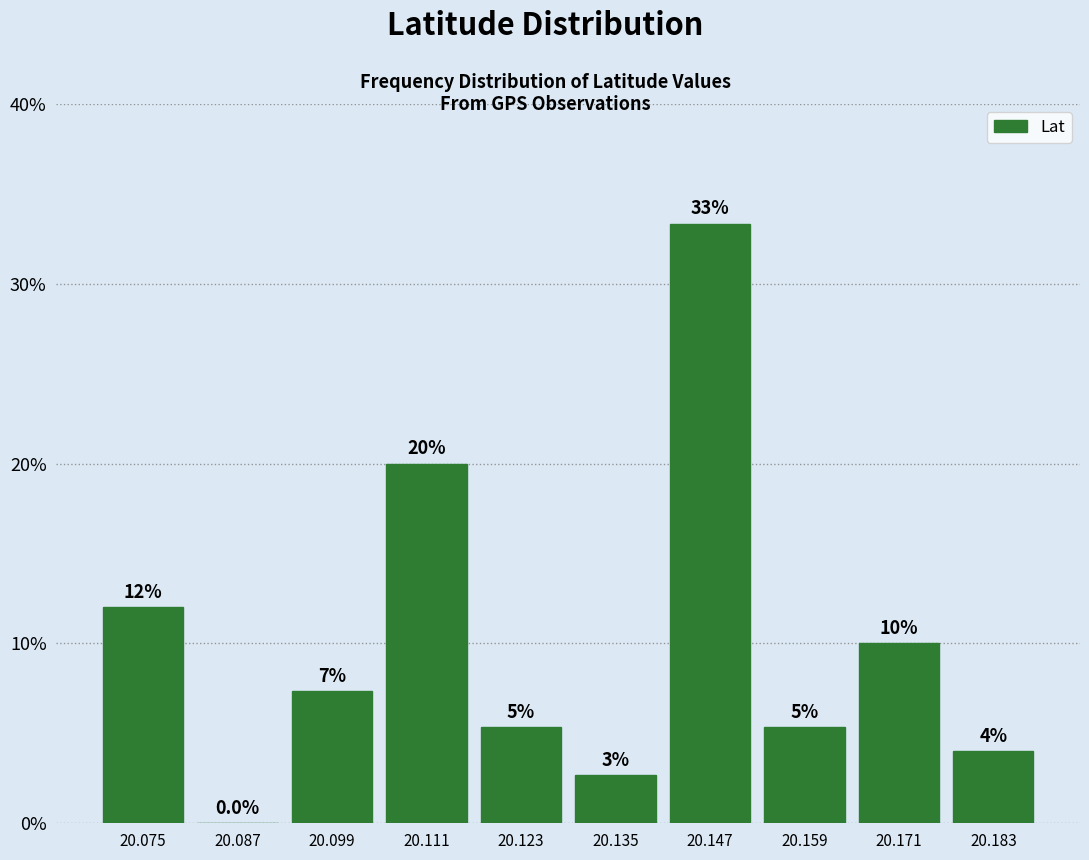

Which range on the x-axis has the tallest bar?

20.142 to 20.154